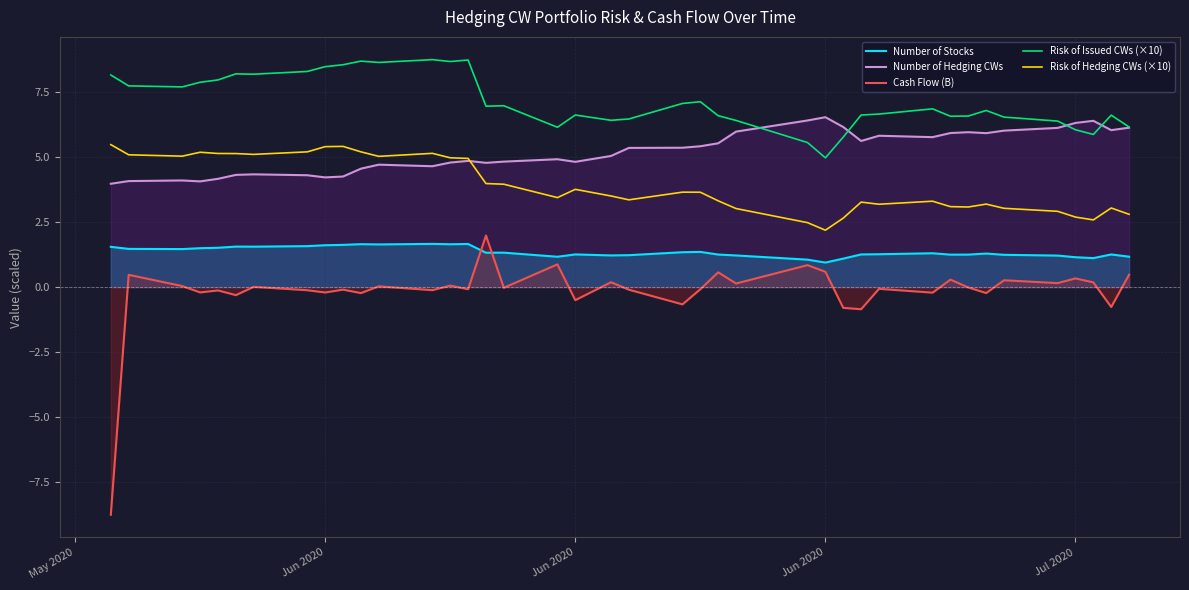

How many lines are shown in the chart?

5